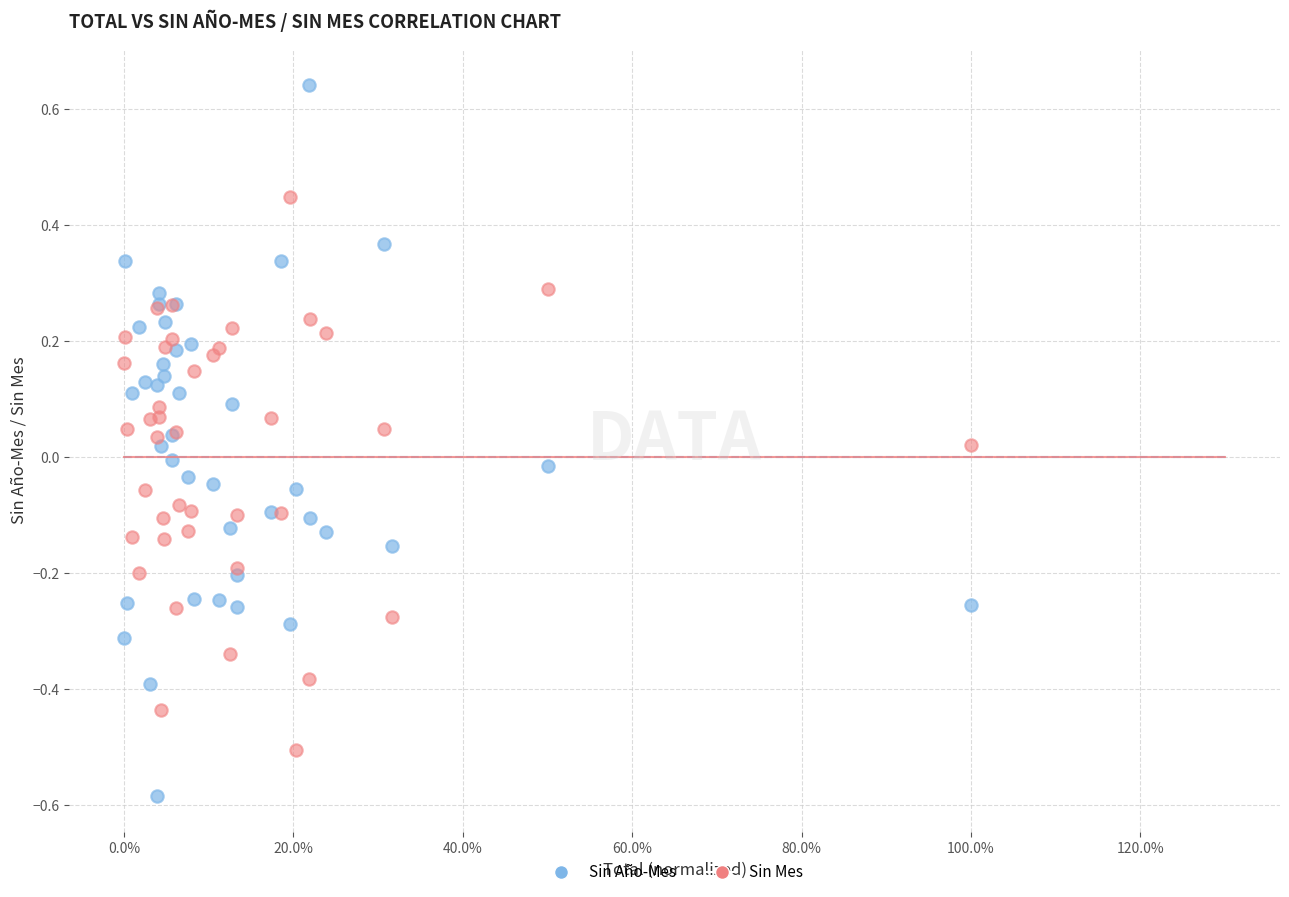

Which series contains the highest Y value?

Sin Año-Mes